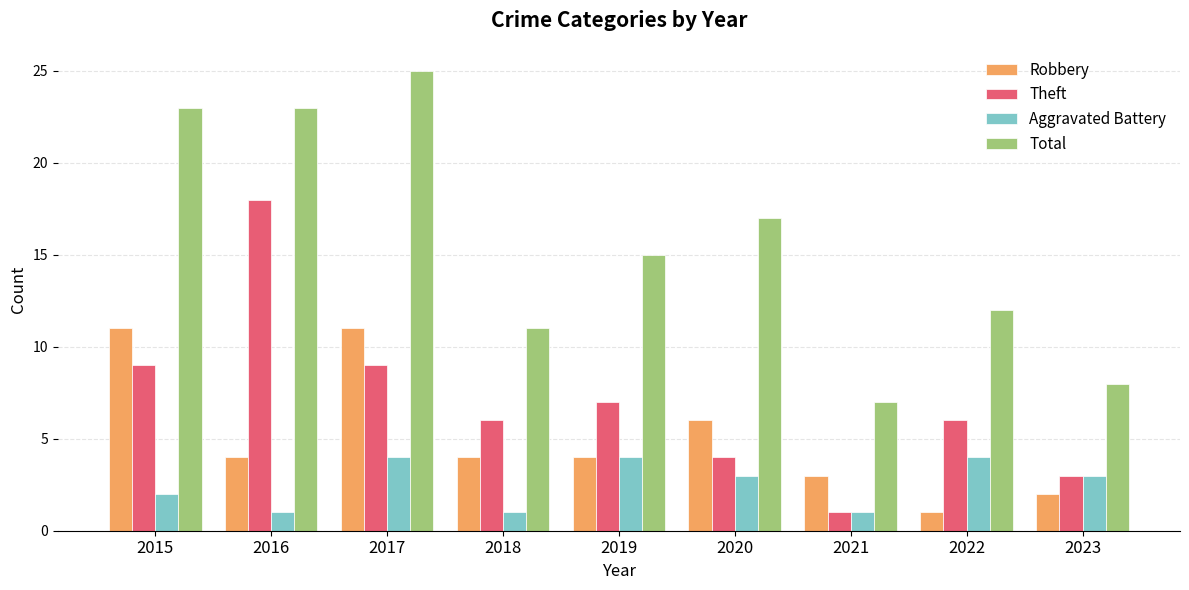

Where is Aggravated Battery nearest to the value 2?

2015